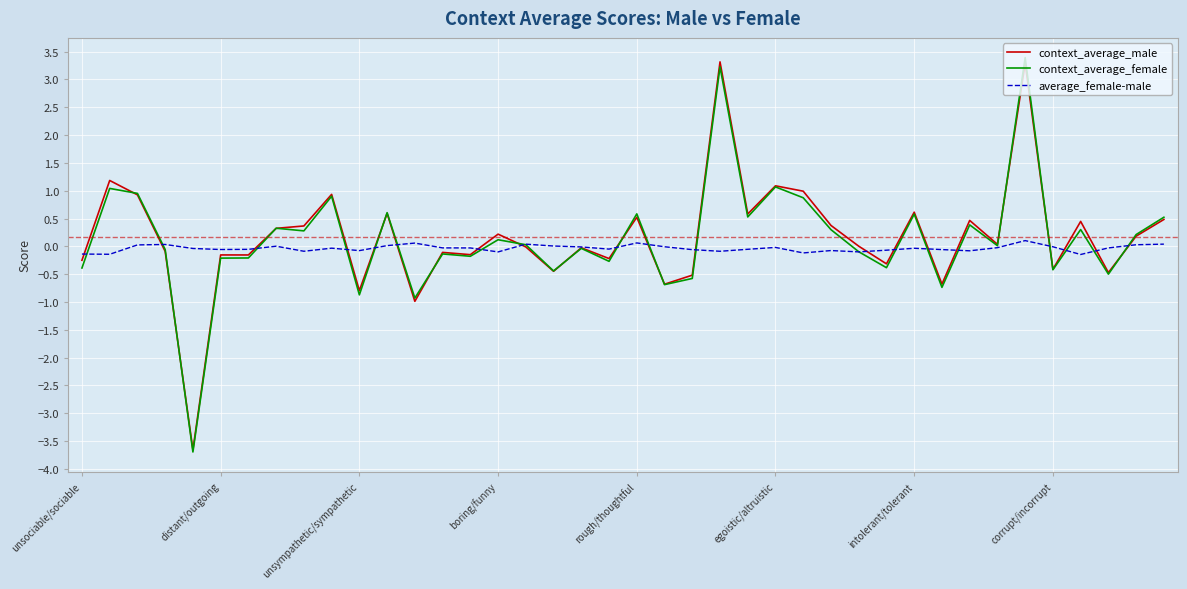

True or false: context_average_female and context_average_male intersect in this chart.

True